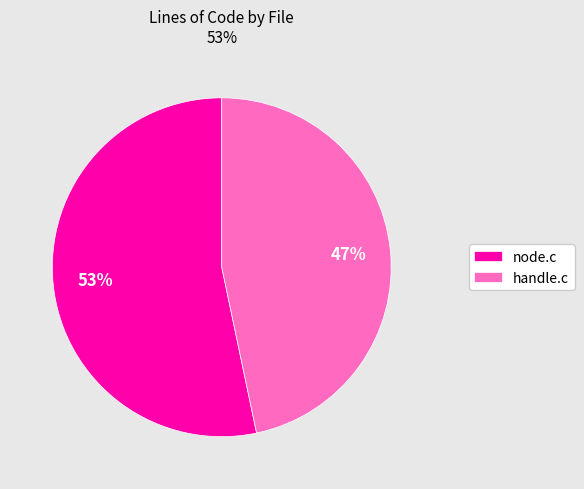

To the nearest percent, what is the combined percentage of node.c and handle.c?

100%